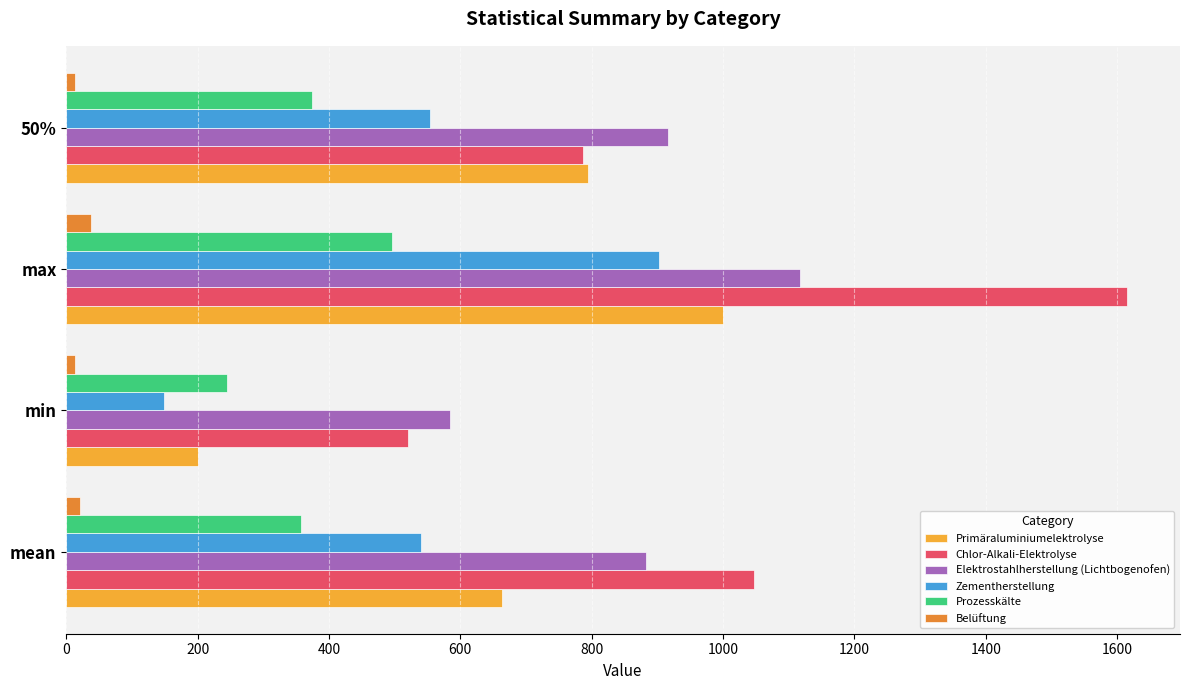

At which category does the chart reach its peak across all series?

max